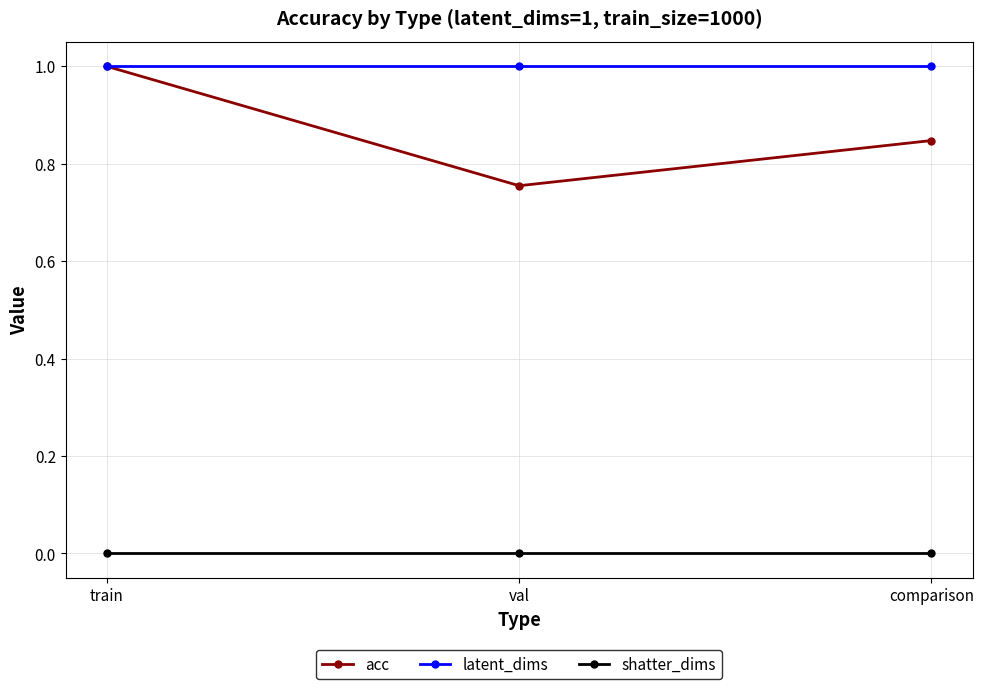

What is the label of the 2nd point from the left?

val